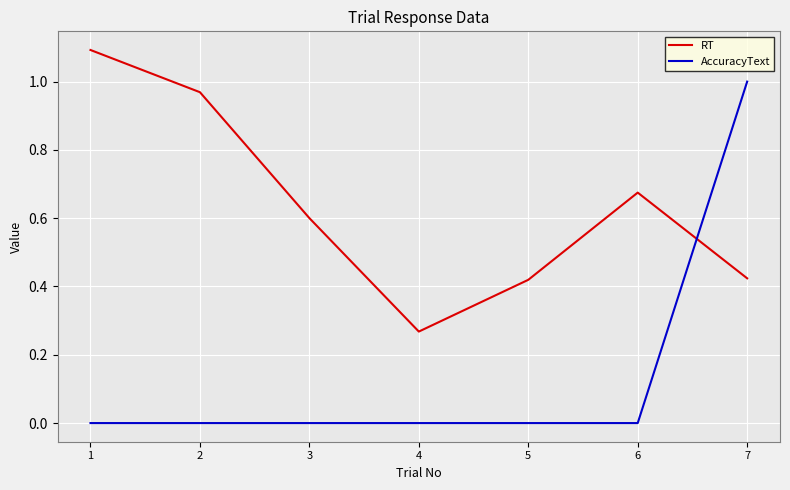

Which category has the highest value in the AccuracyText series?

7